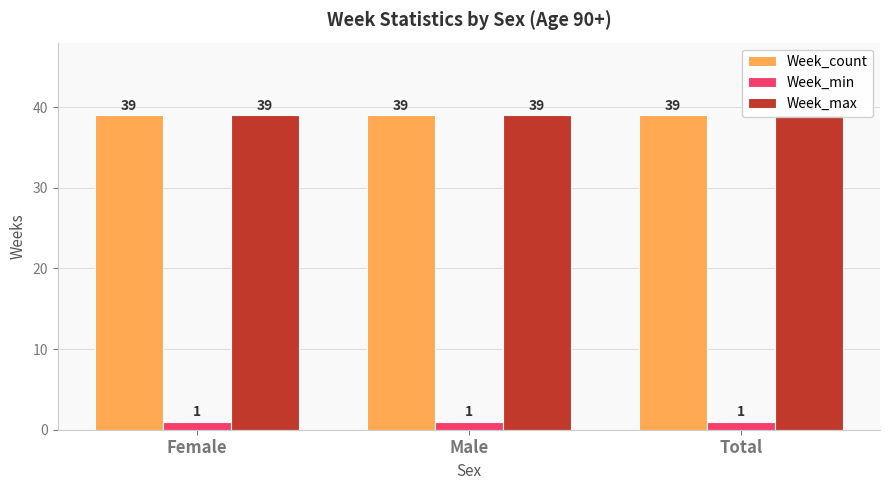

List the series in order of their peak value, lowest first.

Week_min, Week_count, Week_max